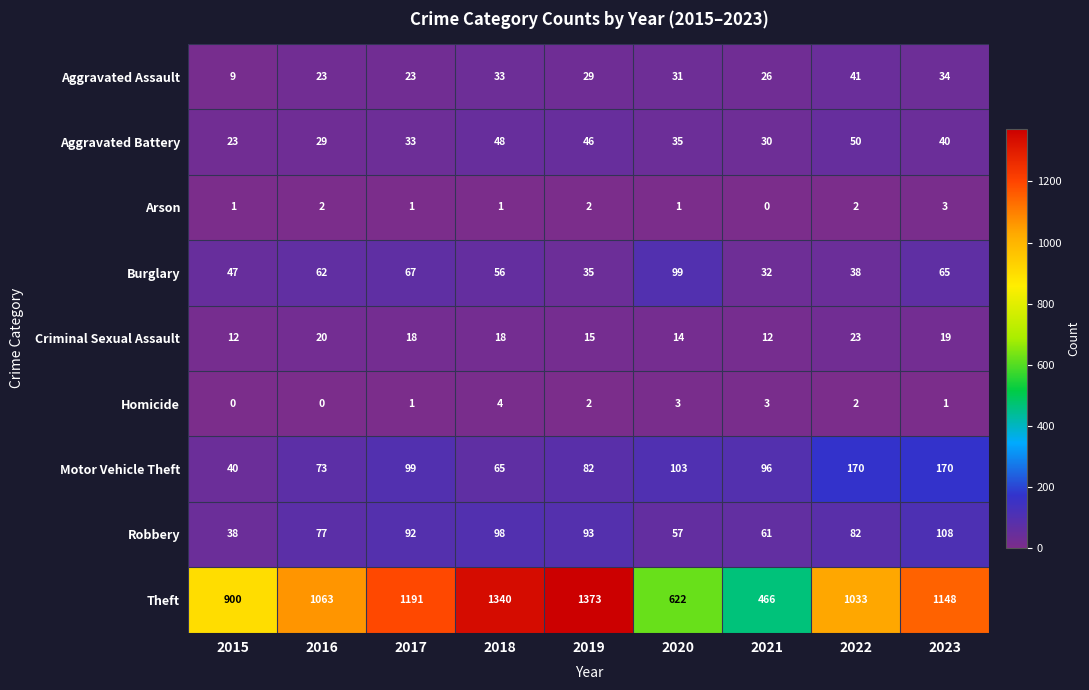

Which series has the largest total across all categories?

Theft